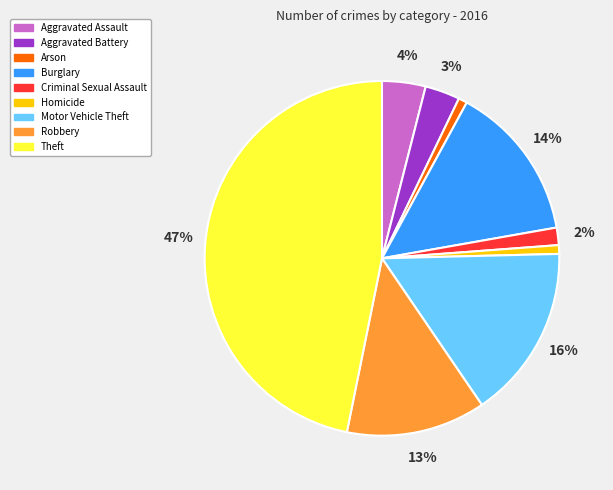

True or false: Criminal Sexual Assault accounts for 2% of the total.

True